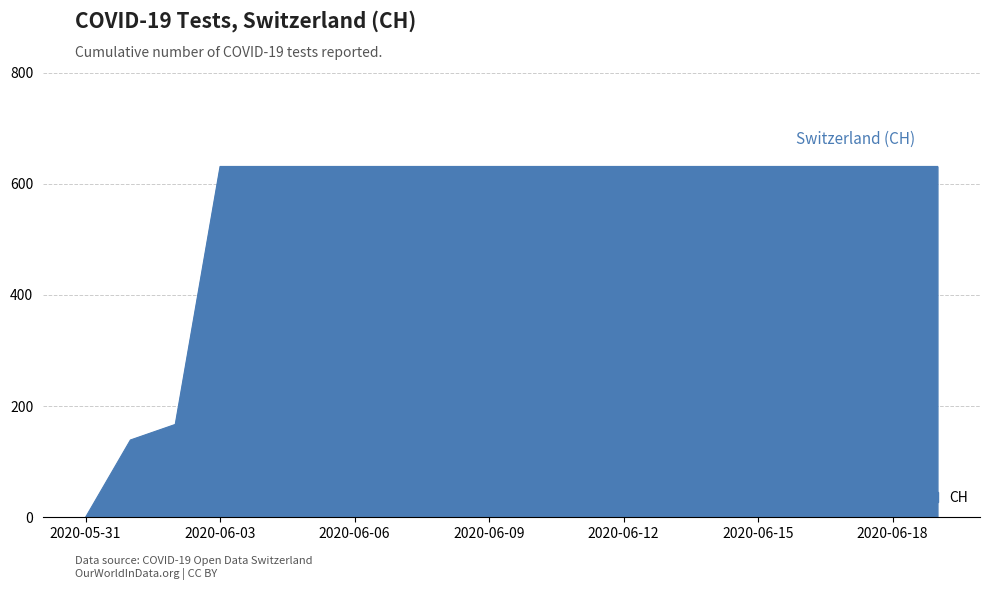

What is the maximum value shown in the chart?

631